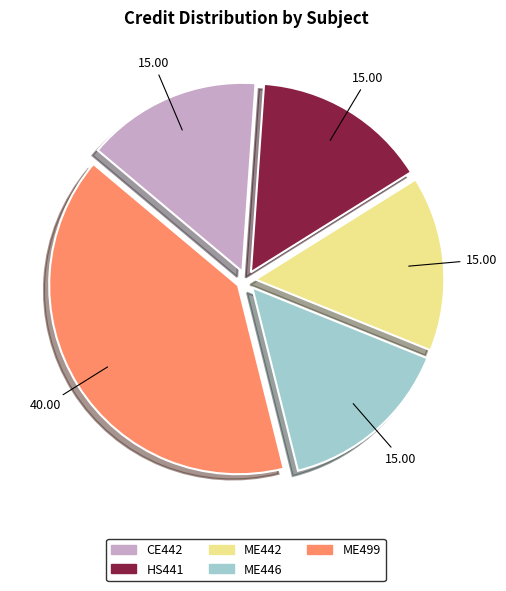

Is there any slice that represents more than half of the pie?

No